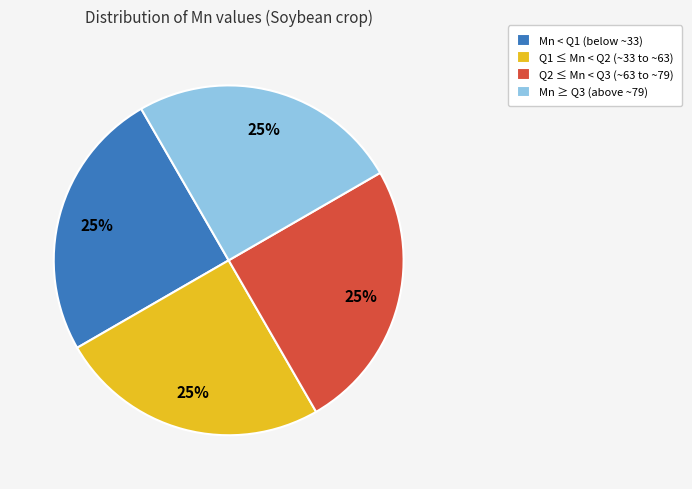

To the nearest percent, what is the combined percentage of Q1 ≤ Mn < Q2 (~33 to ~63) and Q2 ≤ Mn < Q3 (~63 to ~79)?

50%